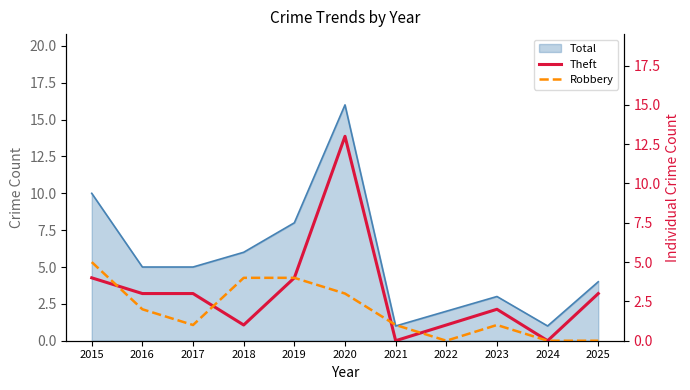

True or false: Theft has a value of 1 at 2018.

True